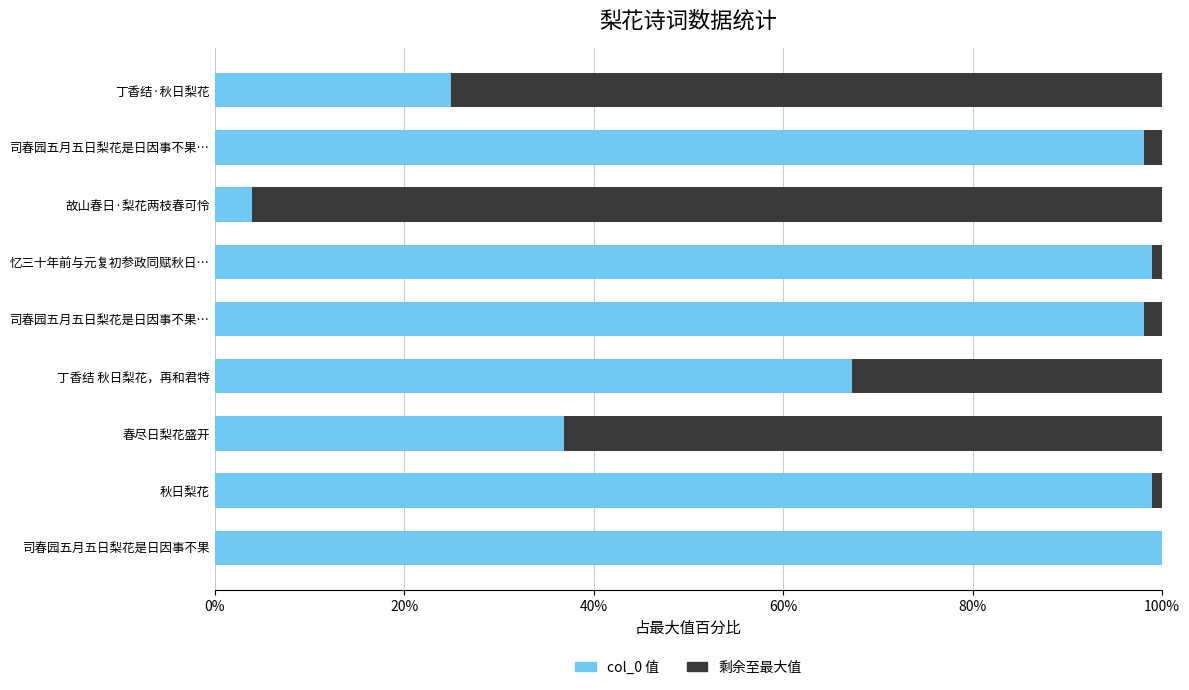

What position from the right is 40%?

7